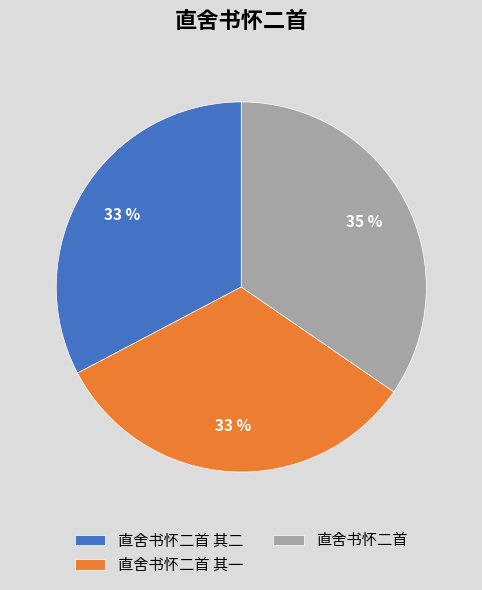

True or false: 直舍书怀二首 其一 accounts for 33% of the total.

True